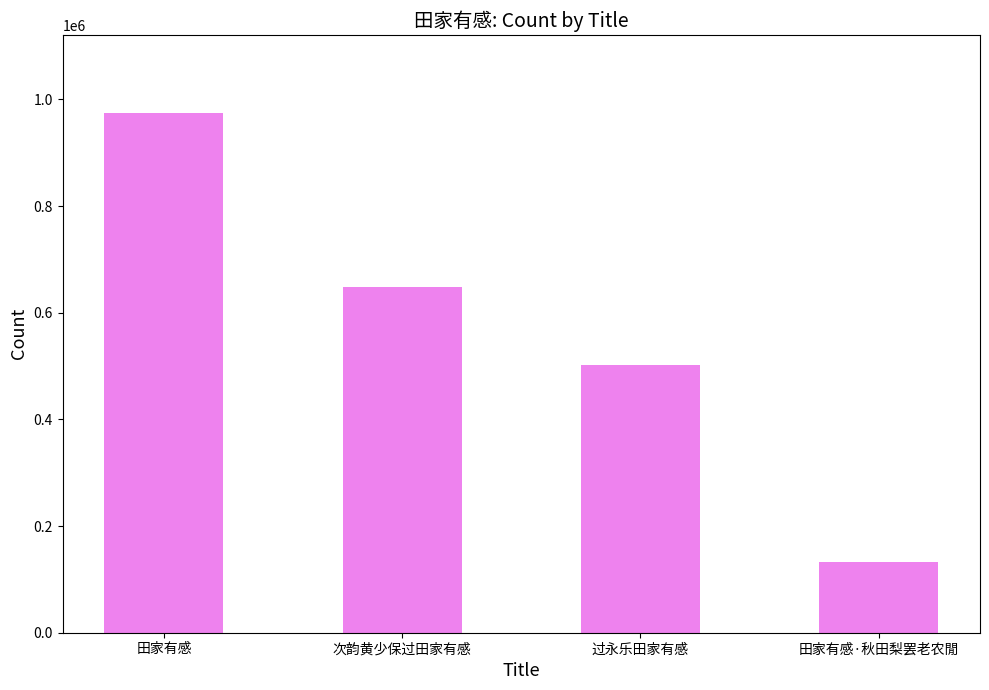

Reading right to left, extract all data points from this chart.

132734	502176	648113	974742